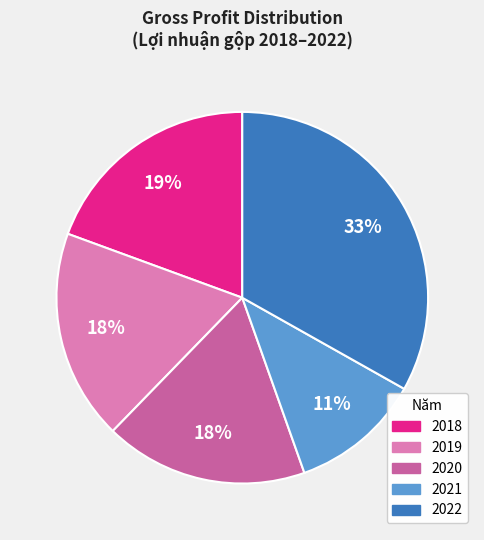

Is the sum of 2019 and 2021 greater than half?

No